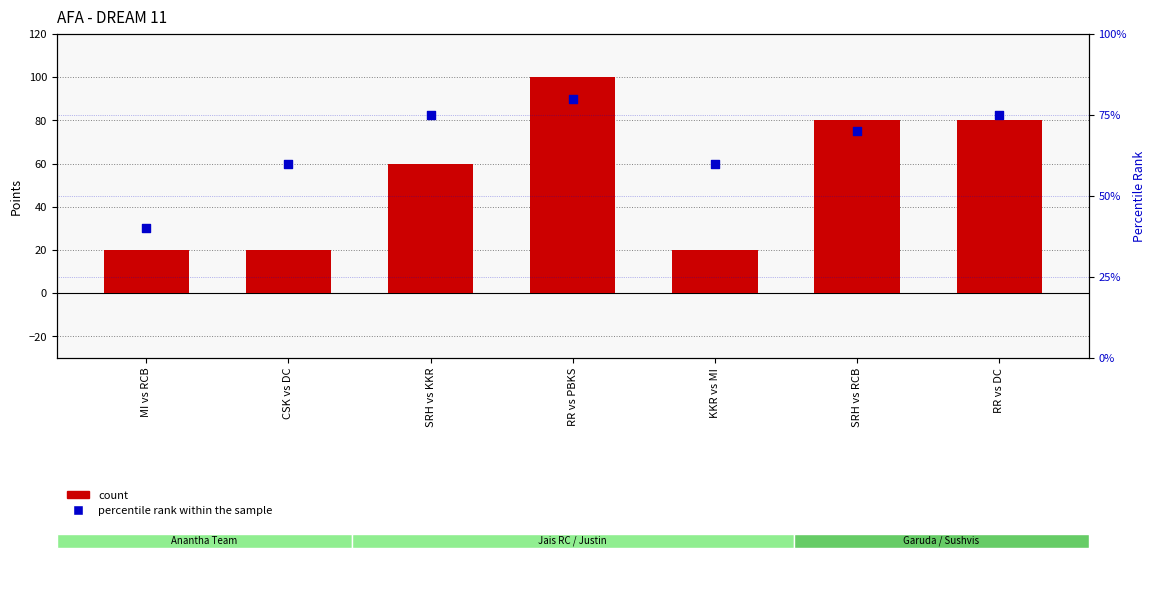

Which series has the largest total across all categories?

percentile rank within the sample